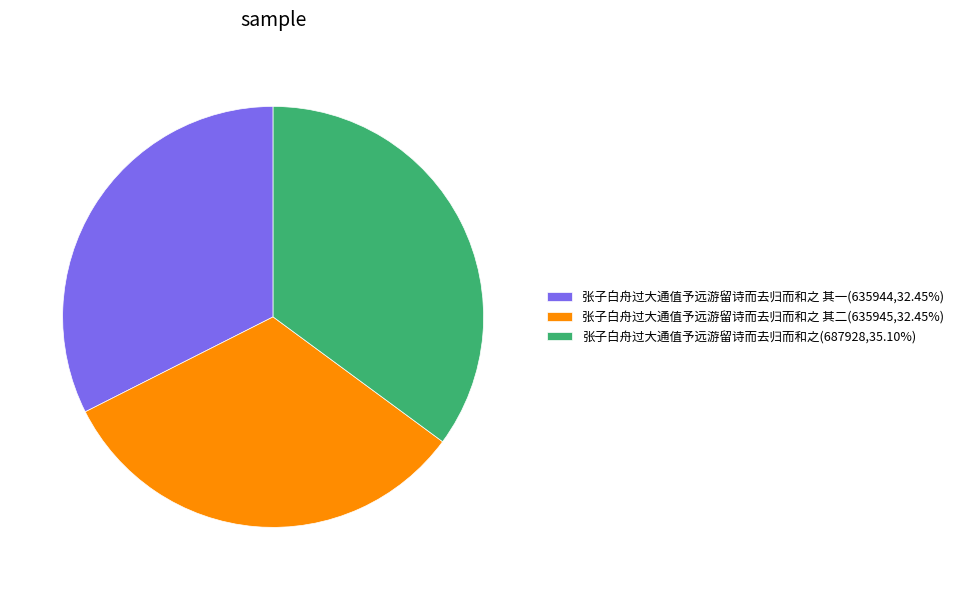

How many segments does this pie chart have?

3